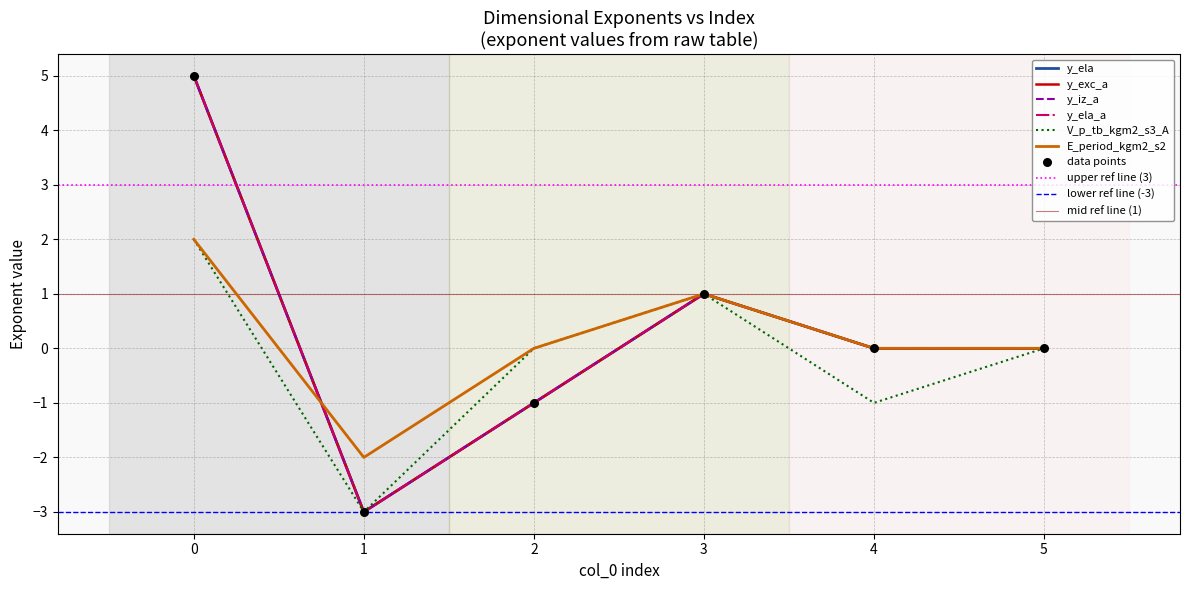

What are all the series names shown in the legend?

y_ela, y_exc_a, y_iz_a, y_ela_a, V_p_tb_kgm2_s3_A, E_period_kgm2_s2